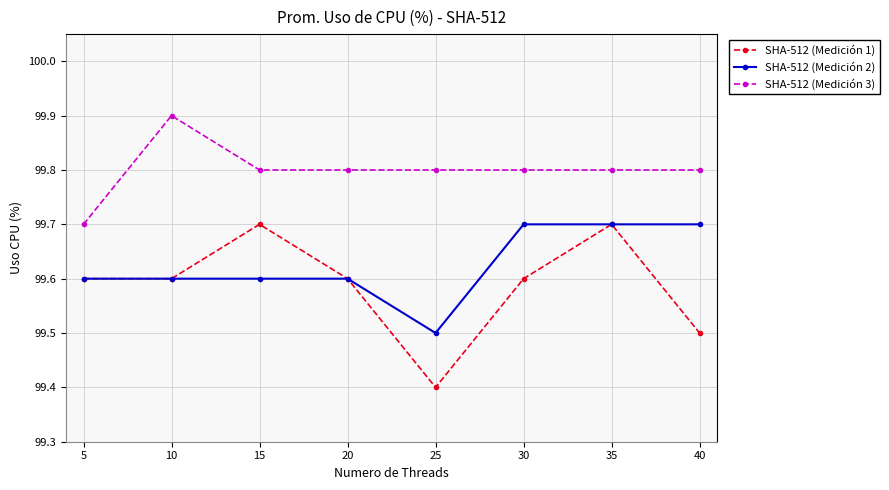

Is this an area chart (filled region under the line)?

No